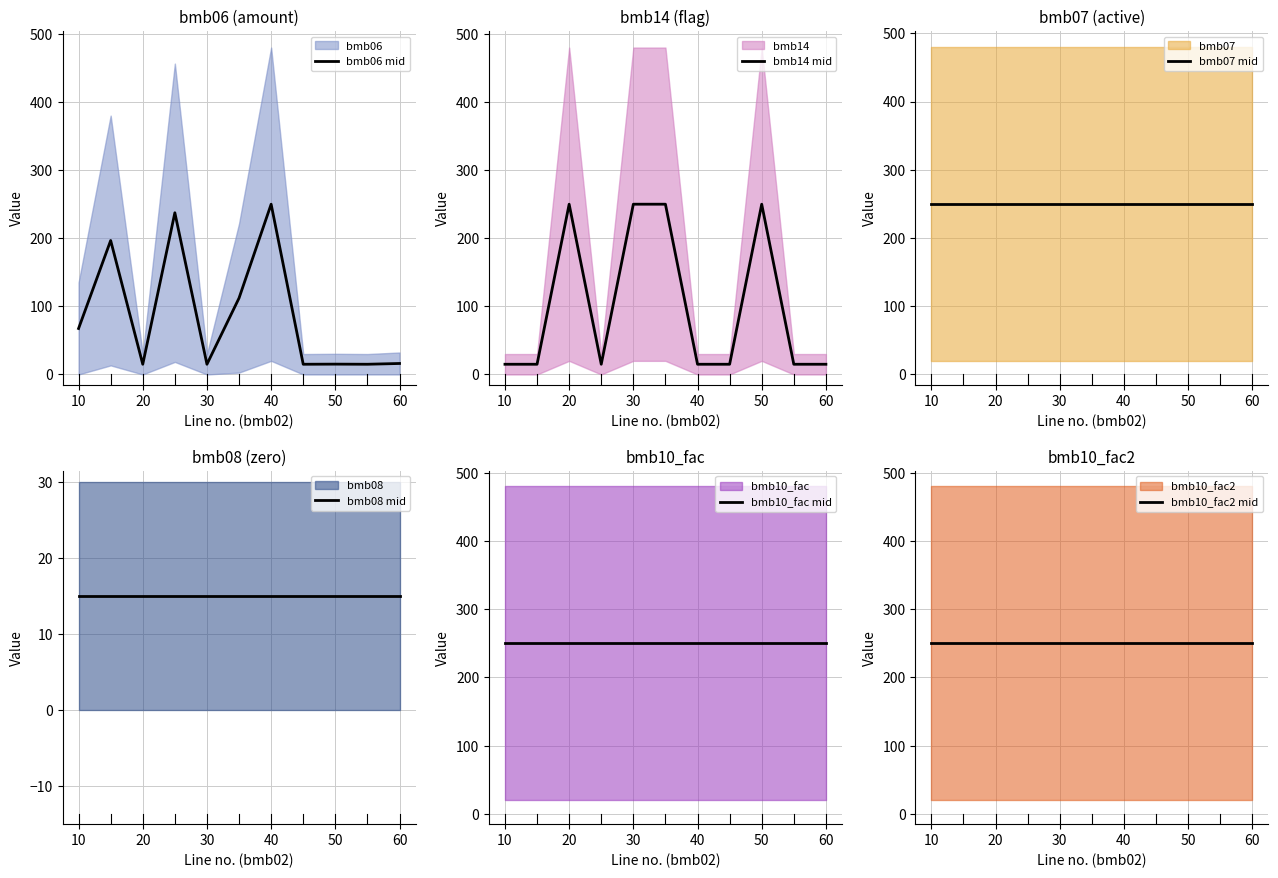

Is it true that bmb14 mid equals 159.1 at 8?

False